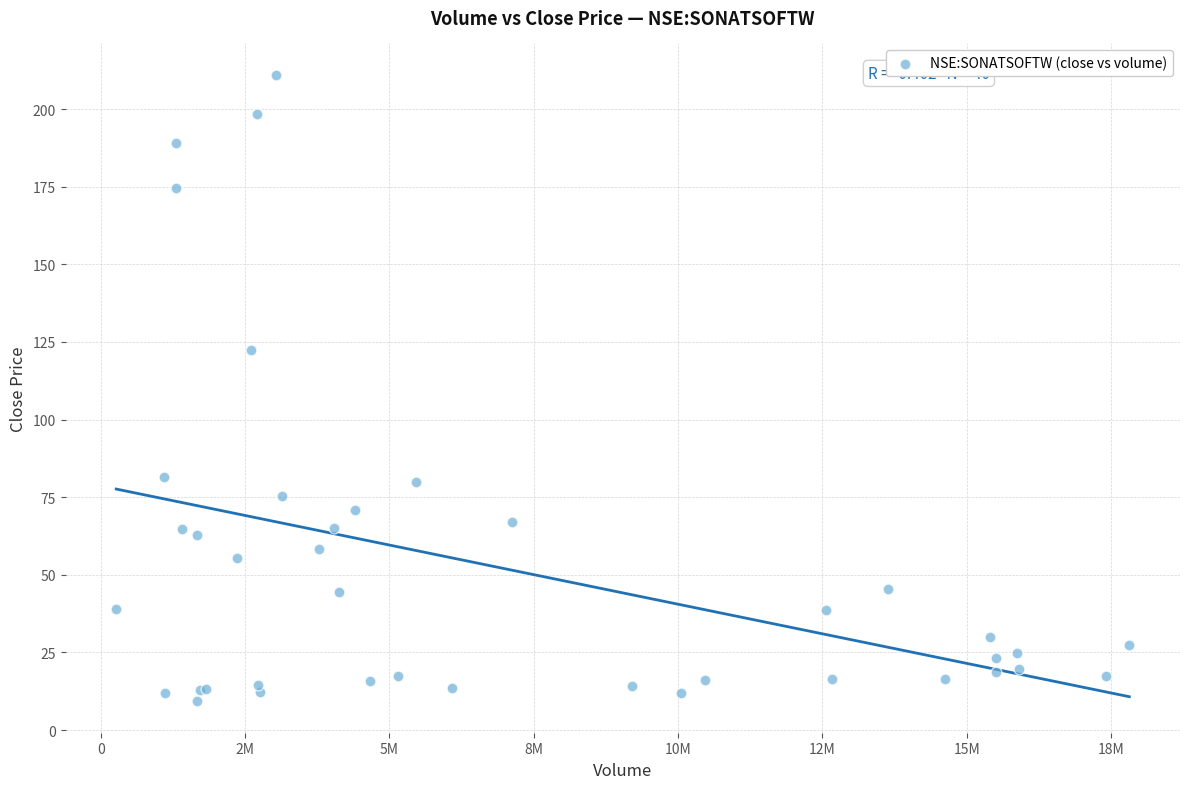

What Y value in the scatter plot is closest to 110?

122.4